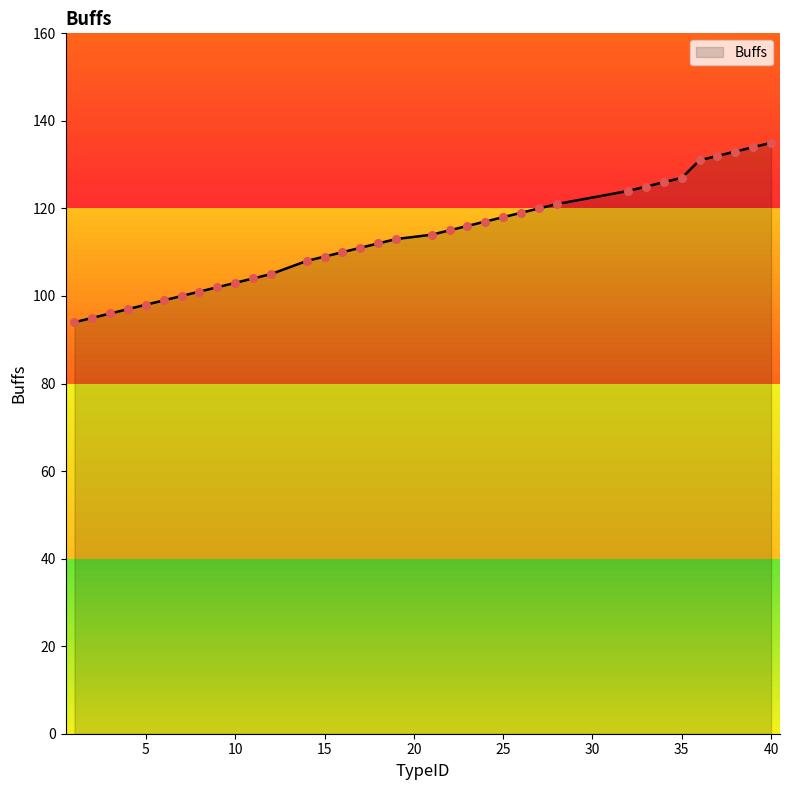

What is the smallest value displayed?

94